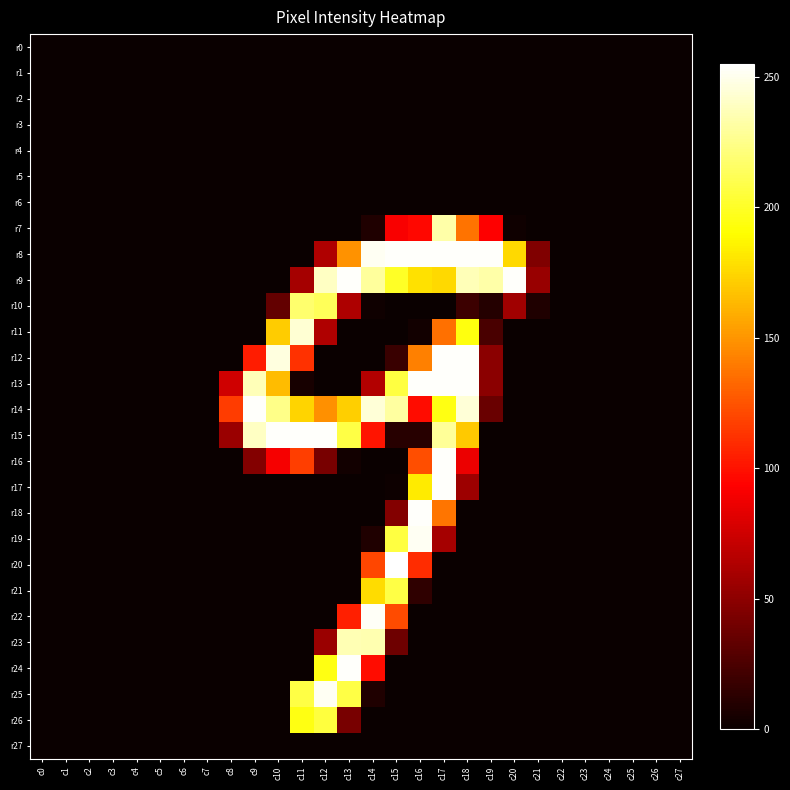

Which series has the largest range (max minus min)?

r20